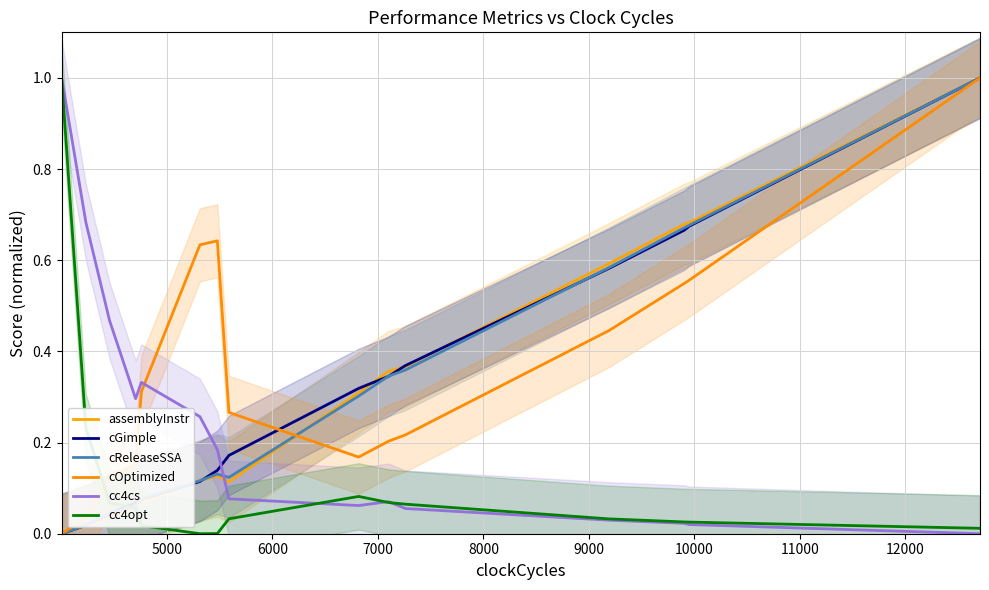

Reading left to right, extract all data points from this chart.

assemblyInstr: 0.0	0.0	0.0	0.1	0.1	0.1	0.1	0.1	0.3	0.4	0.4	0.6	0.7	0.7	1.0
cGimple: 0.0	0.0	0.0	0.1	0.1	0.1	0.1	0.2	0.3	0.3	0.4	0.6	0.7	0.7	1.0
cReleaseSSA: 0.0	0.0	0.0	0.1	0.1	0.1	0.1	0.1	0.3	0.3	0.4	0.6	0.7	0.7	1.0
cOptimized: 0.0	0.0	0.1	0.2	0.3	0.6	0.6	0.3	0.2	0.2	0.2	0.4	0.5	0.6	1.0
cc4cs: 1.0	0.7	0.5	0.3	0.3	0.3	0.2	0.1	0.1	0.1	0.1	0.0	0.0	0.0	0.0
cc4opt: 1.0	0.2	0.1	0.1	0.0	0.0	0.0	0.0	0.1	0.1	0.1	0.0	0.0	0.0	0.0